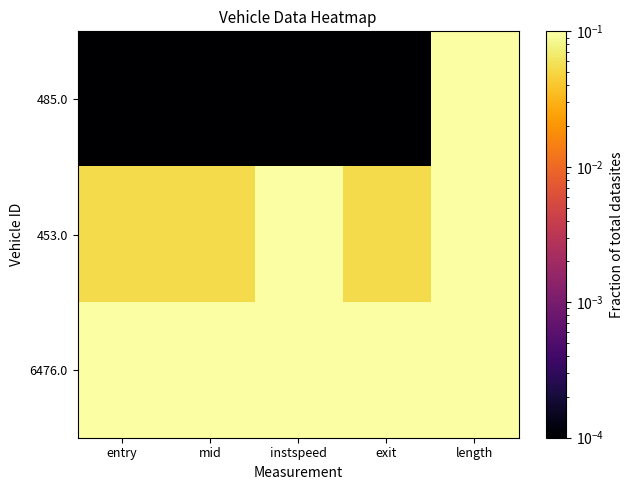

Reading right to left, list all the values displayed in this chart.

485.0: length=0.5	exit=0.0	instspeed=0.0	mid=0.0	entry=0.0
453.0: length=0.5	exit=0.1	instspeed=0.8	mid=0.1	entry=0.1
6476.0: length=0.5	exit=1.0	instspeed=1.0	mid=1.0	entry=1.0